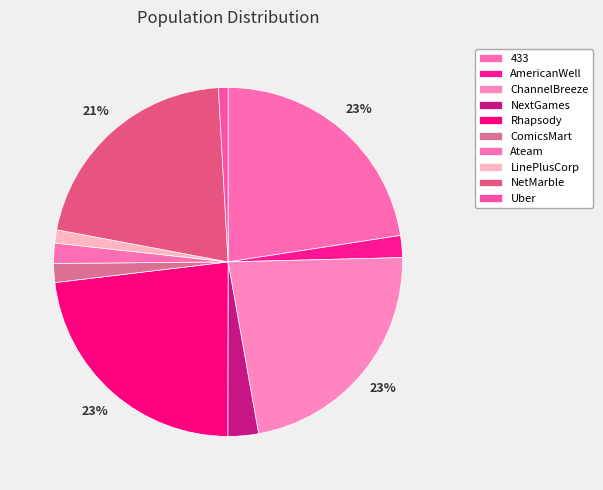

To the nearest percent, what is the difference between the largest and smallest slice percentages?

22%